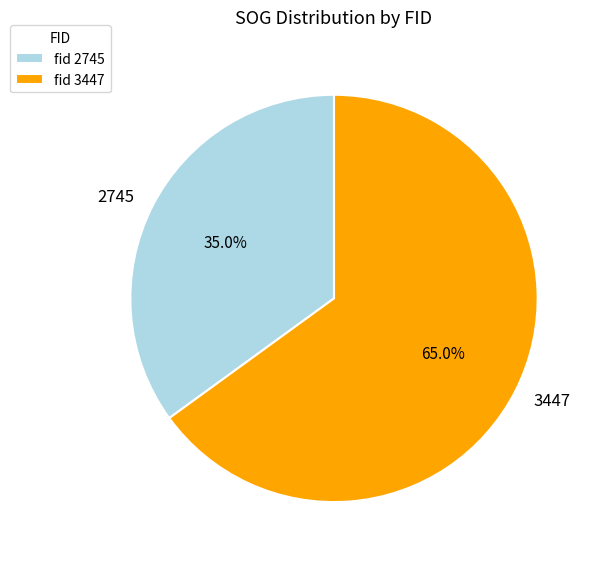

What percentage is NOT represented by 3447?

35.0%